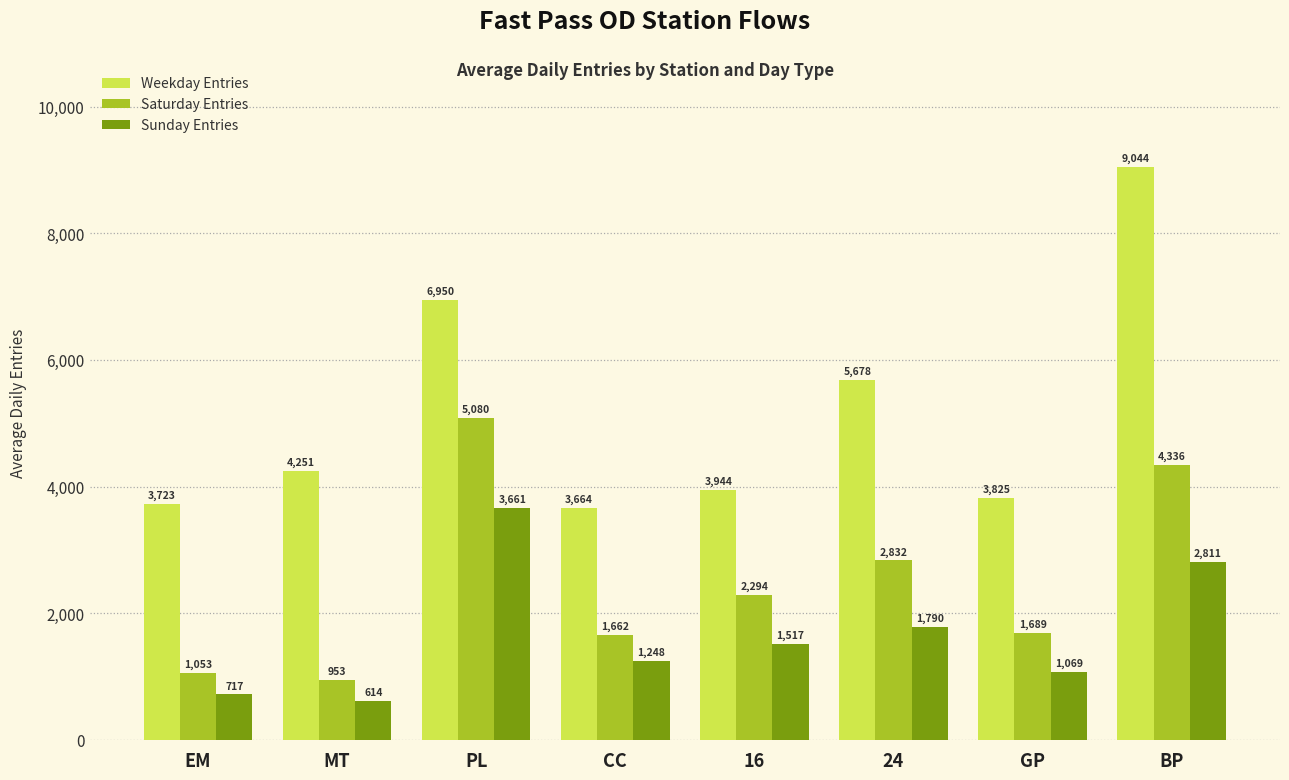

True or false: Saturday Entries has a value of 4076.1 at 16.

False